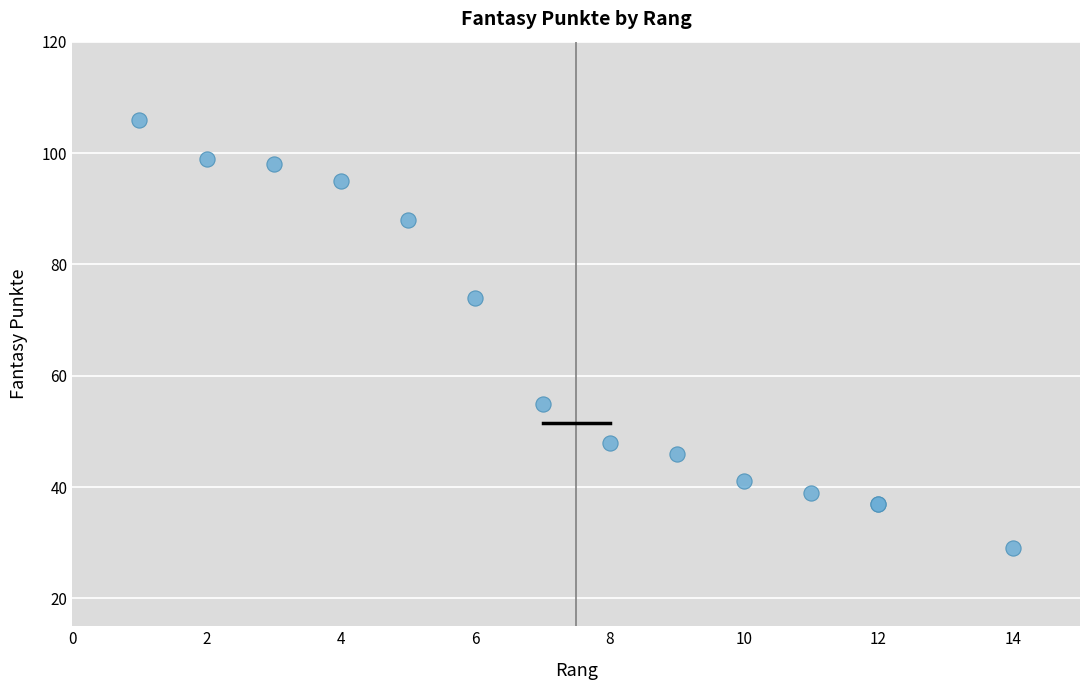

What Y value in the scatter plot is closest to 67?

74